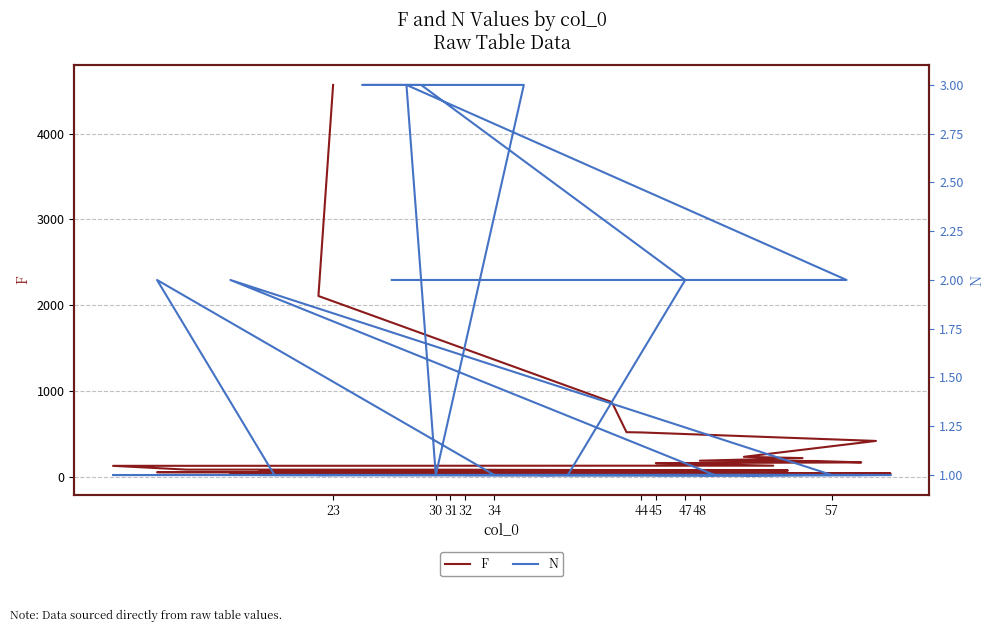

Which label corresponds to the largest value in the chart?

23